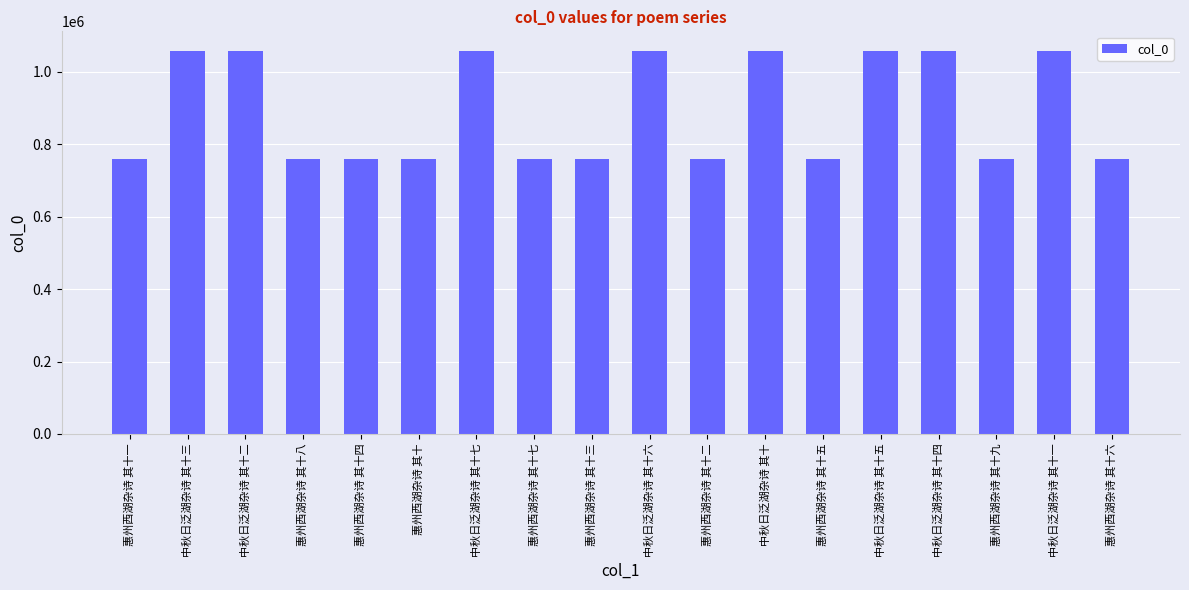

What is the approximate value at 惠州西湖杂诗 其十三?

760491